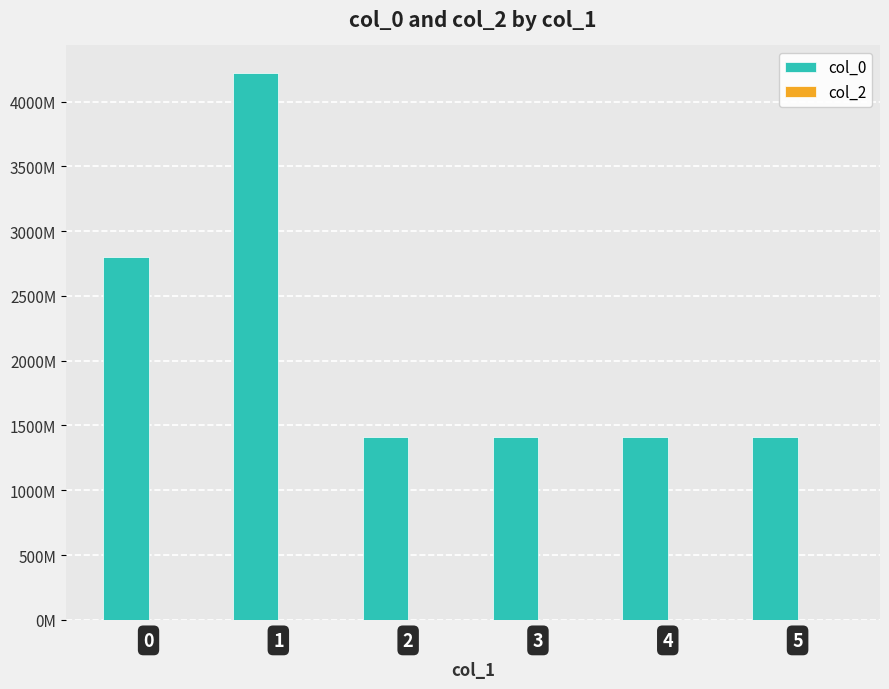

Are the bars horizontal?

No